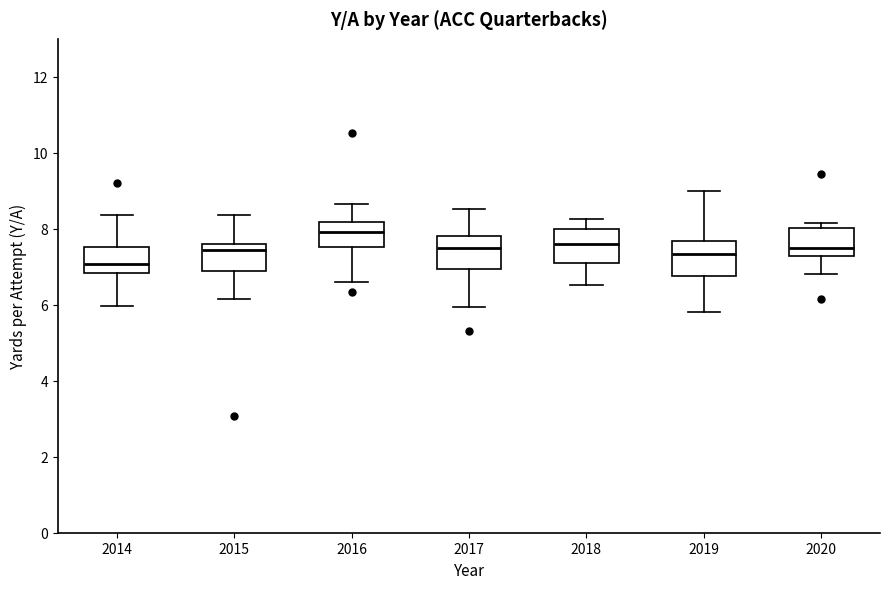

Where does the median line of the box at x = 2017 sit on the y-axis? The values are not printed on the chart, so give them approximately, as read against the axis.

7.6